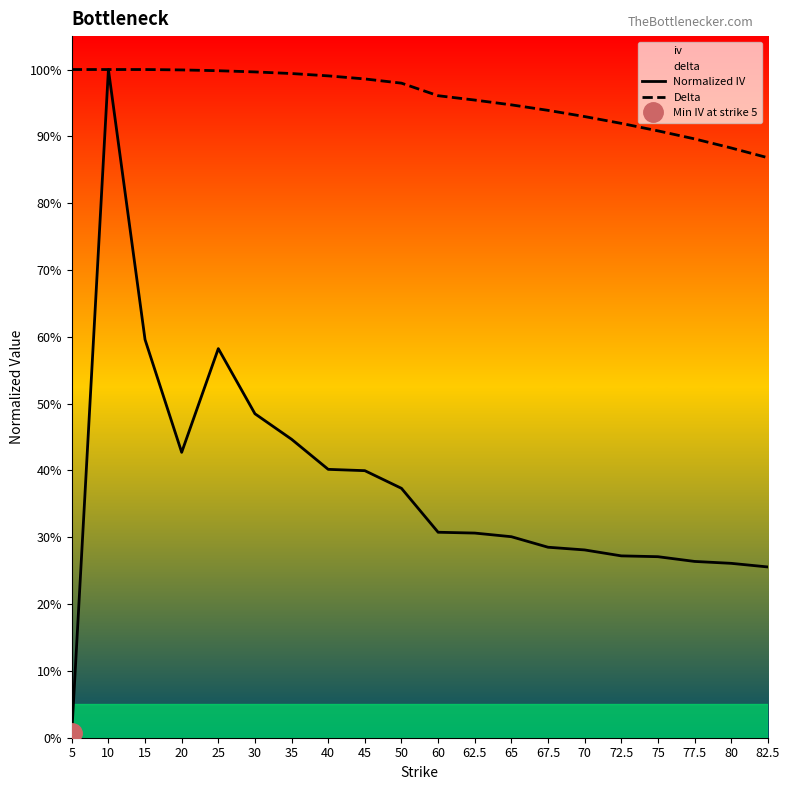

At 60, list the series in order from largest to smallest.

Delta, Normalized IV